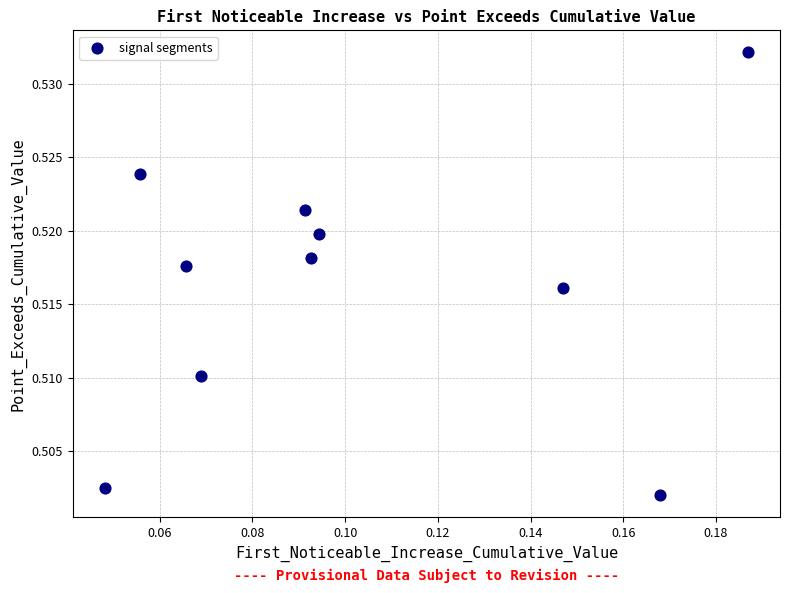

How many points are shown in the scatter plot?

10